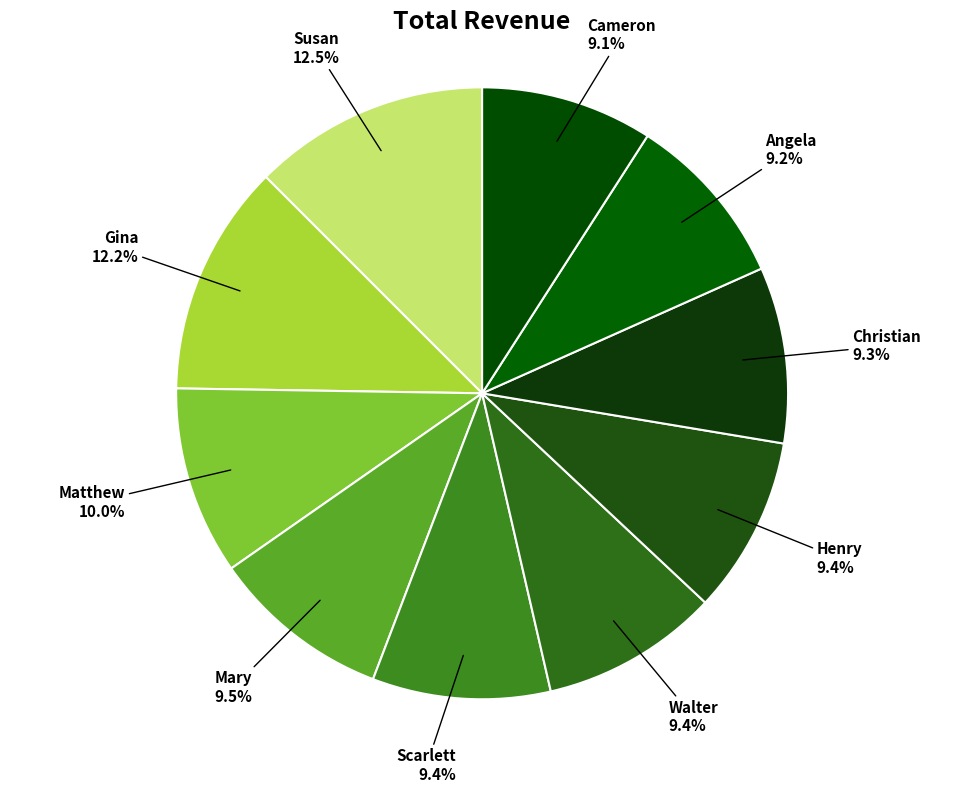

Which has a higher value, Scarlett or Gina?

Gina